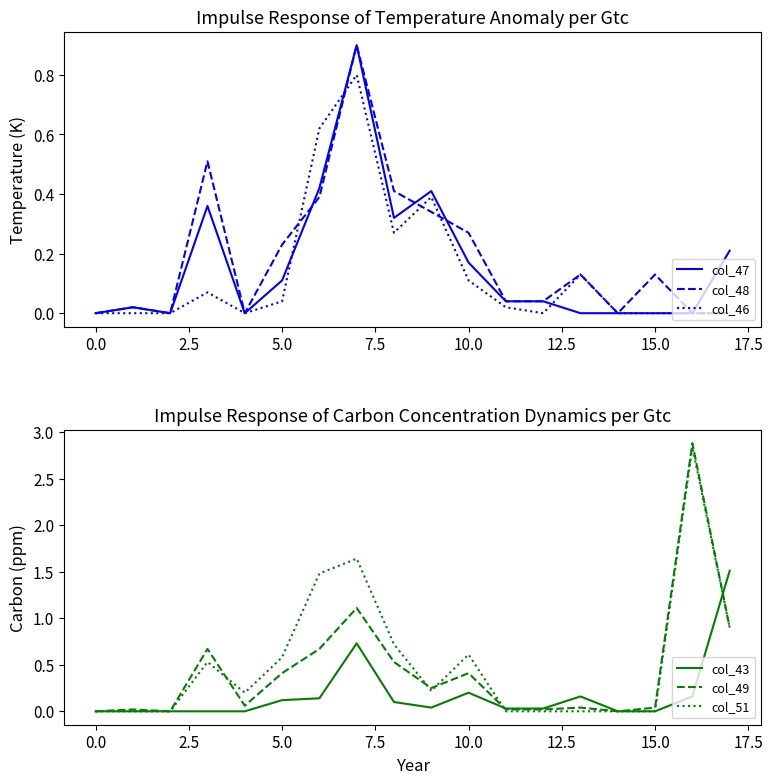

Which series has the largest range (max minus min)?

col_49